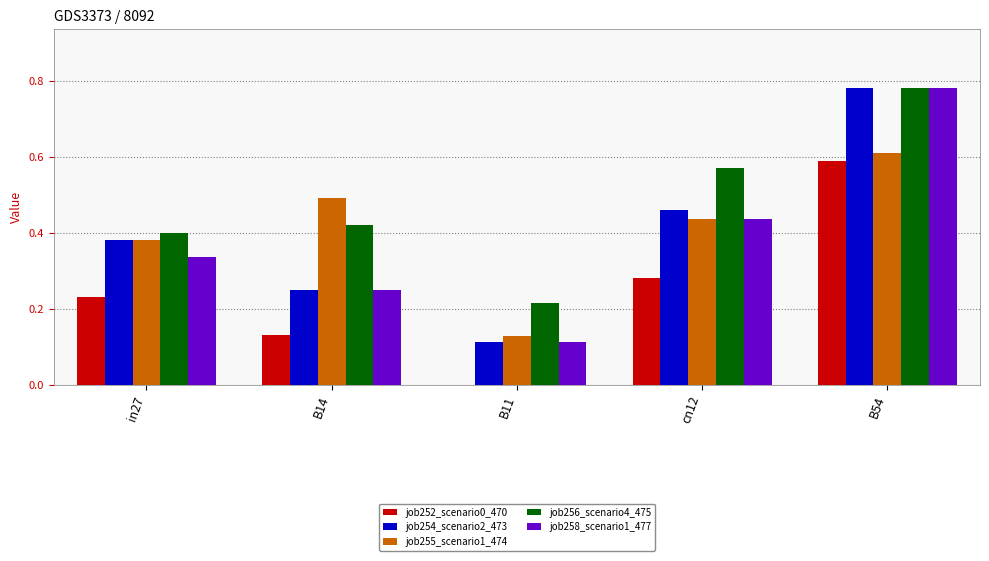

Count the job258_scenario1_477 values in the range 0 to 1.

5